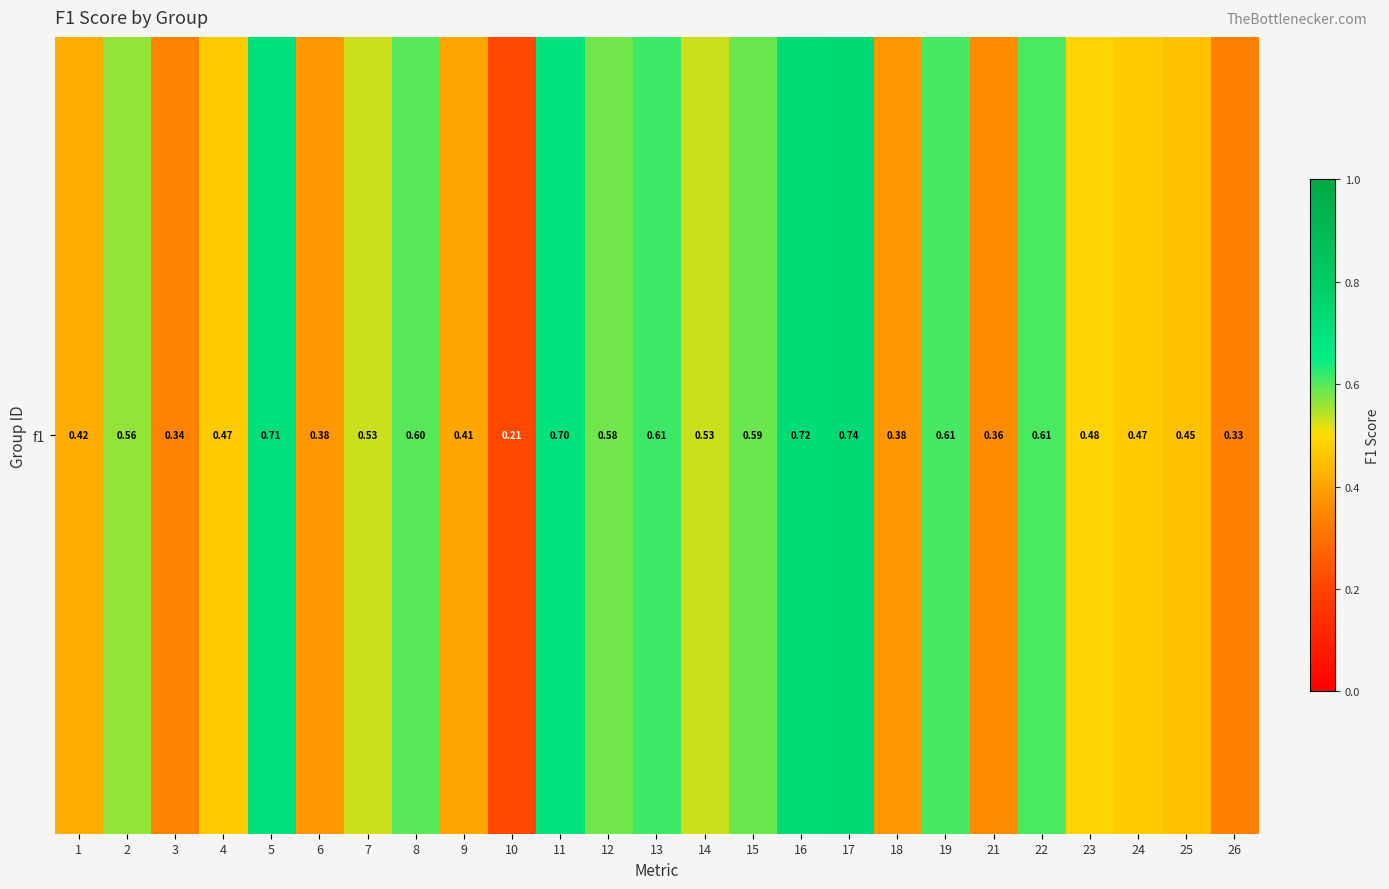

Is it true that the value at 14 is 0.3?

False